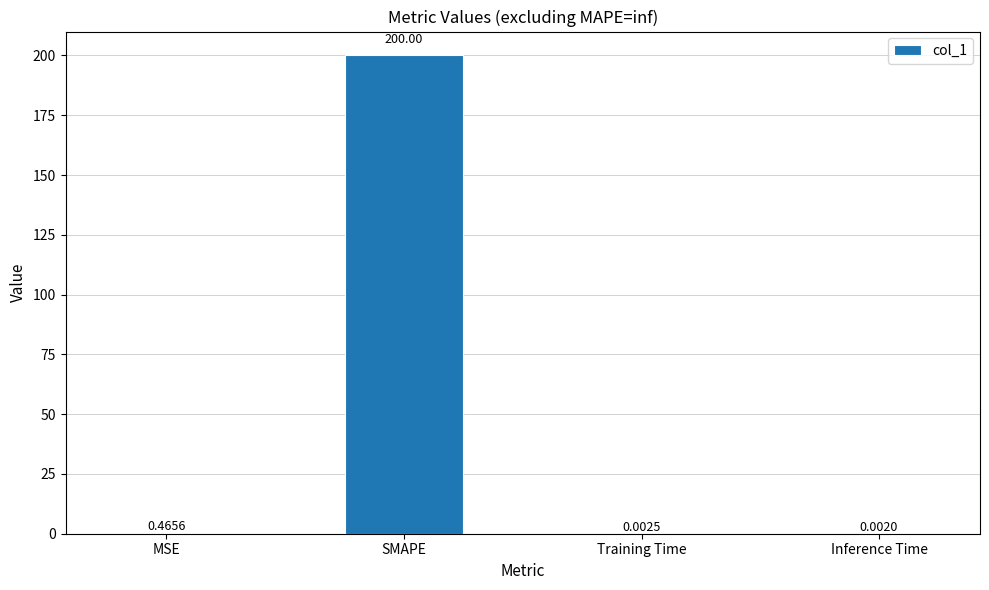

Where is the data nearest to the value 100?

MSE